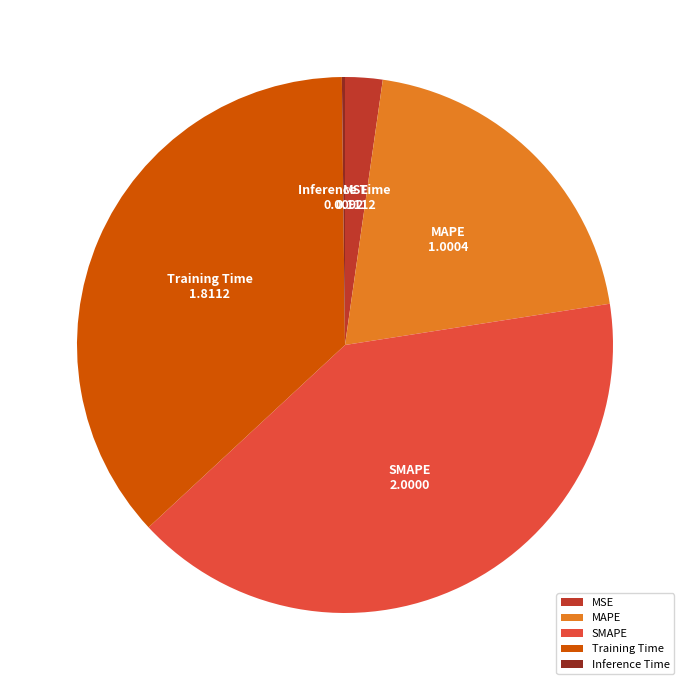

The MAPE slice represents 20% of the pie. True or false?

True